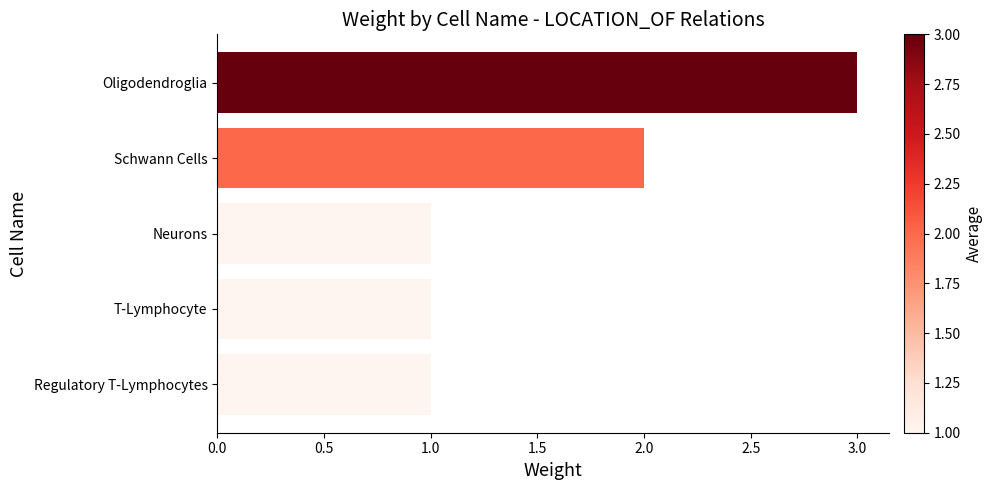

What is the difference between the second highest and minimum values?

1